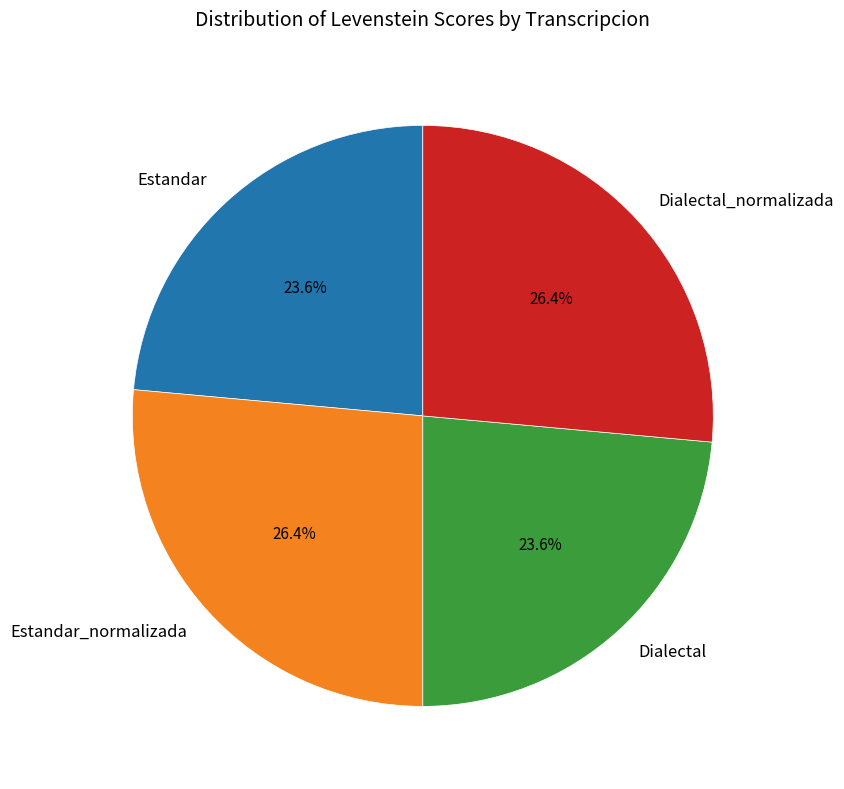

What percentage is the Dialectal_normalizada slice, to the nearest percent?

26%